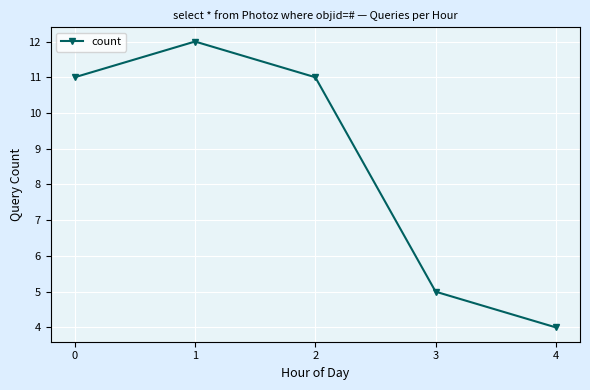

Does the chart have visible grid lines?

Yes